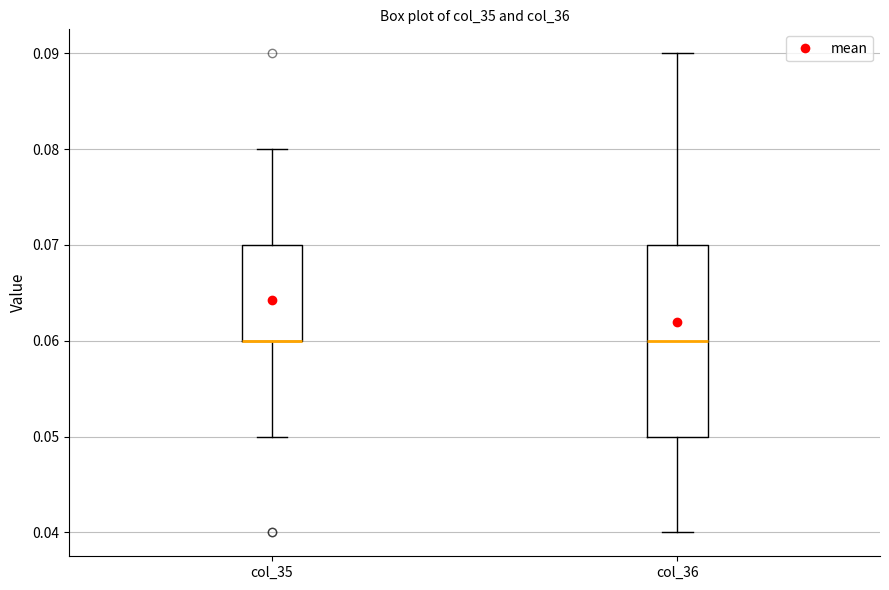

Reading left to right, transcribe this box plot: for each box, give where its median line is, the range the box spans, and where its two whiskers end, as read against the y-axis. The values are not printed on the chart, so give them approximately, as read against the axis.

col_35: median 0.06 (drawn on the box's lower edge), box 0.06 to 0.07, whiskers 0.05 to 0.08
col_36: median 0.06, box 0.05 to 0.07, whiskers 0.04 to 0.09